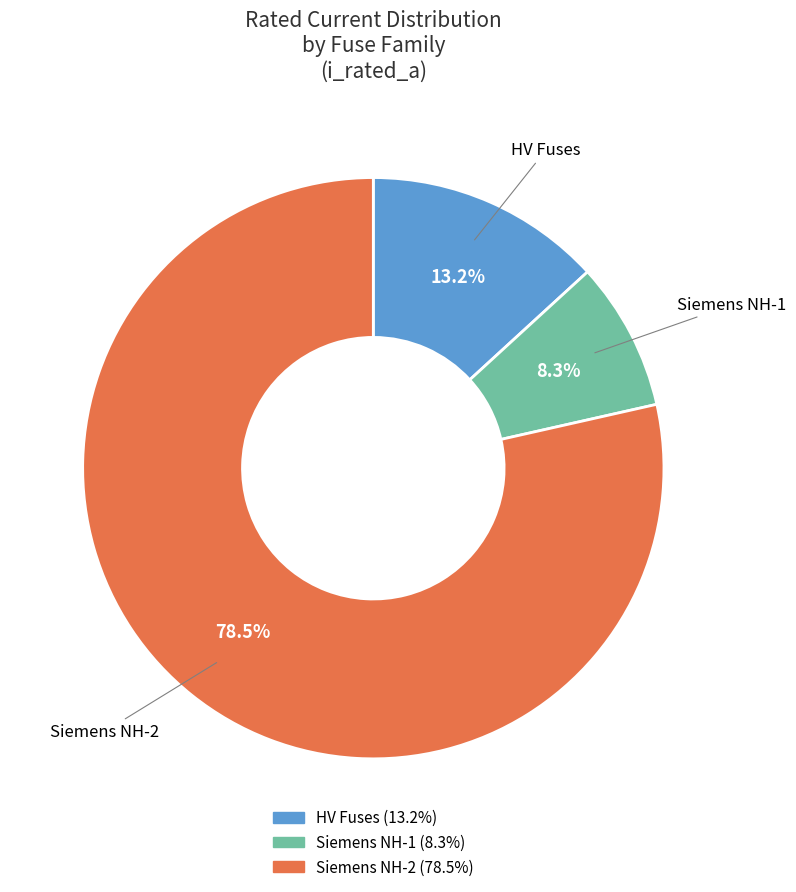

Does any single category account for the majority?

Yes